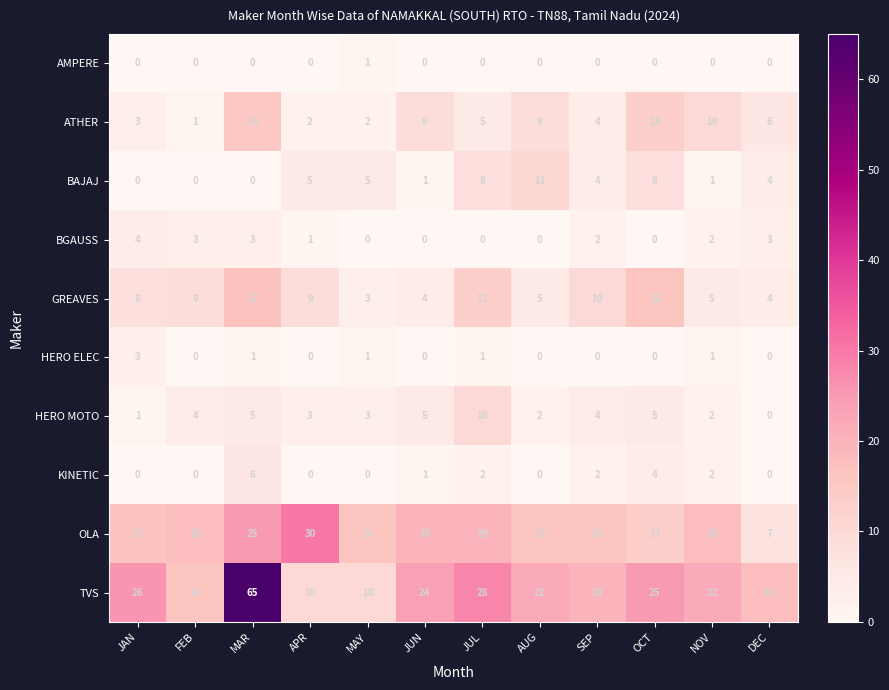

True or false: HERO ELEC has a value of 4 at JAN.

False